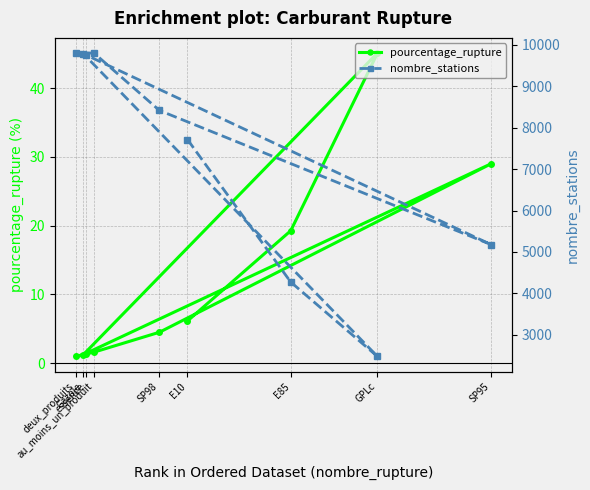

What is the sum of the nombre_stations values at E85 and SP95?

9452.0